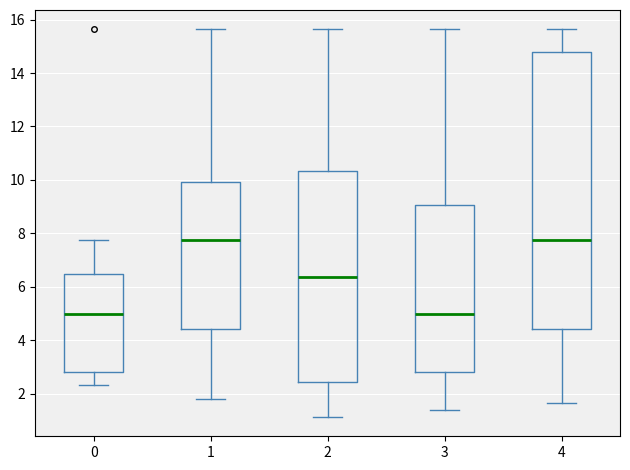

Where is the lower edge of the box at x = 2 on the y-axis? The values are not printed on the chart, so give them approximately, as read against the axis.

2.4